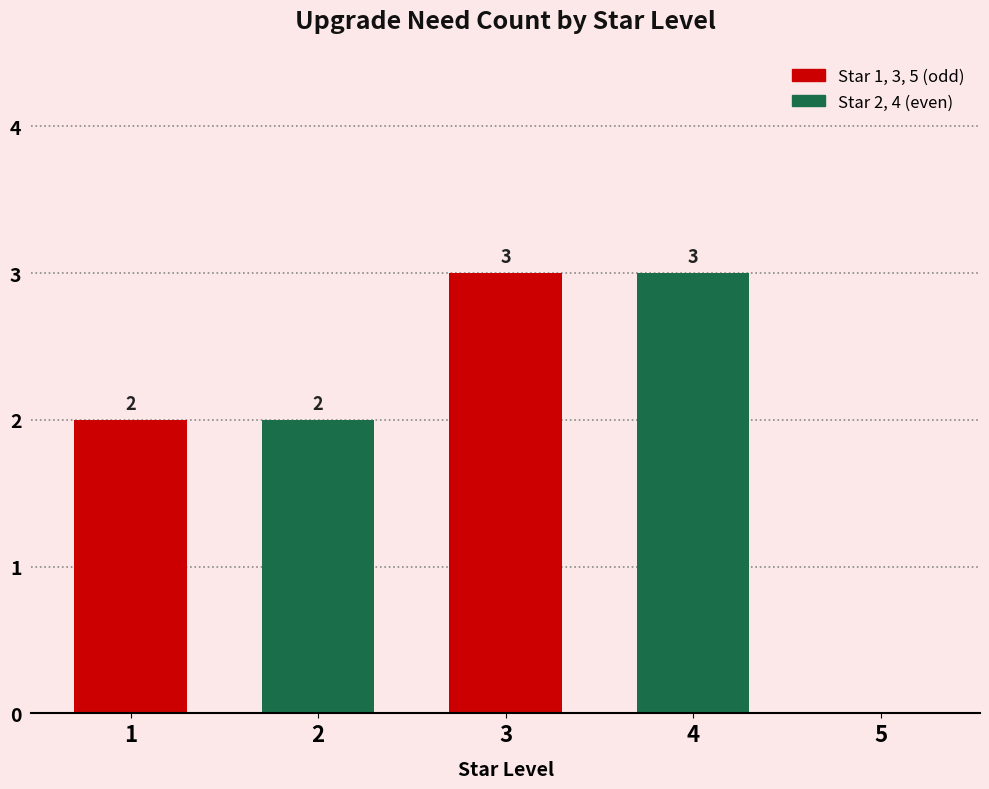

What is the sum of all values?

10